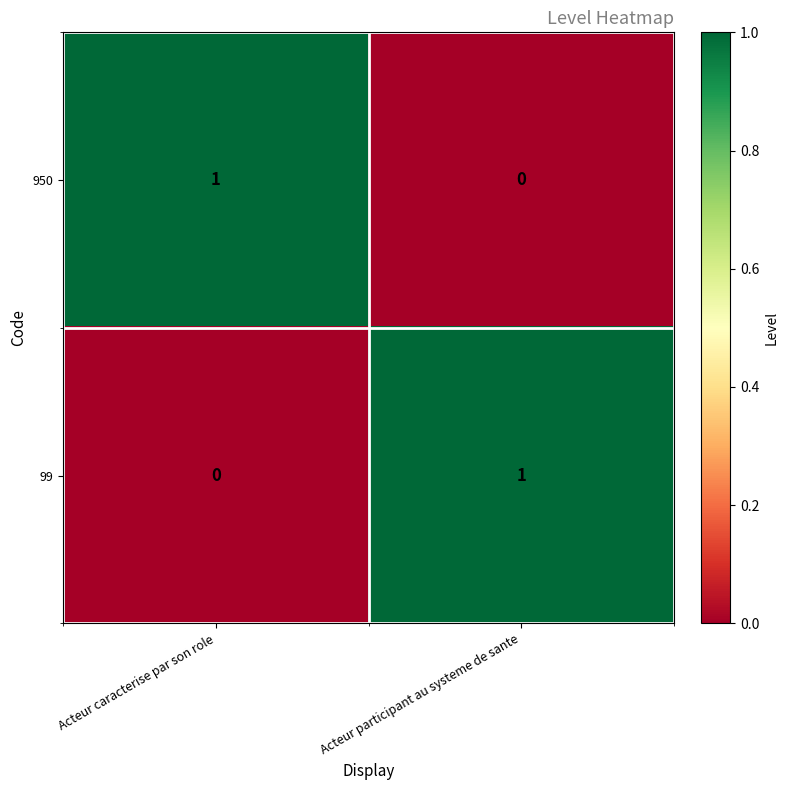

Where is 99 nearest to the value 0?

Acteur caracterise par son role